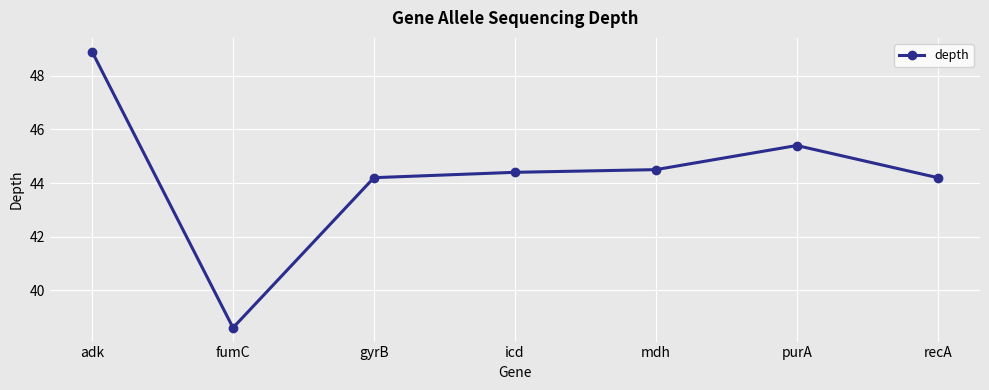

Read the value at mdh.

44.5